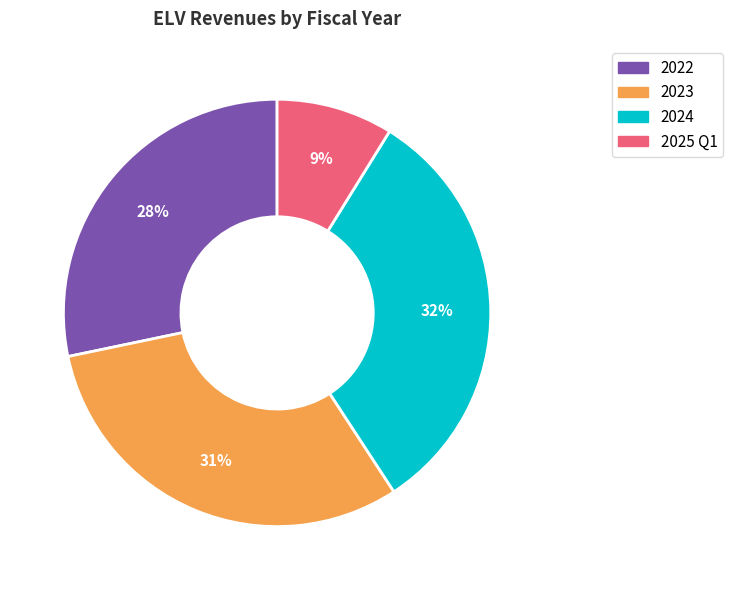

Rank the categories by value from lowest to highest.

2025 Q1, 2022, 2023, 2024